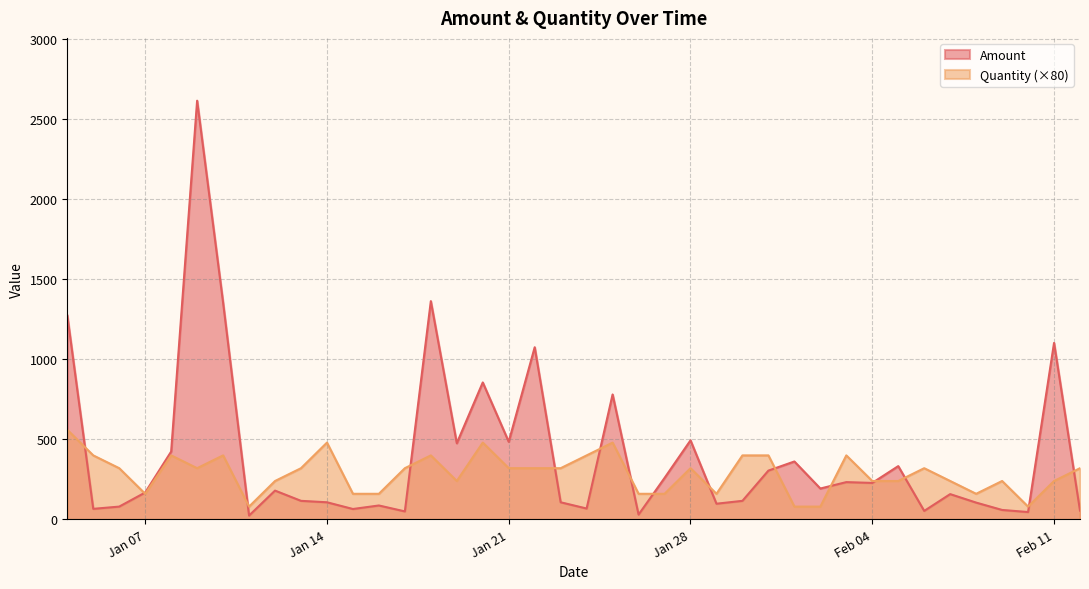

What is the average value of the Amount series?

401